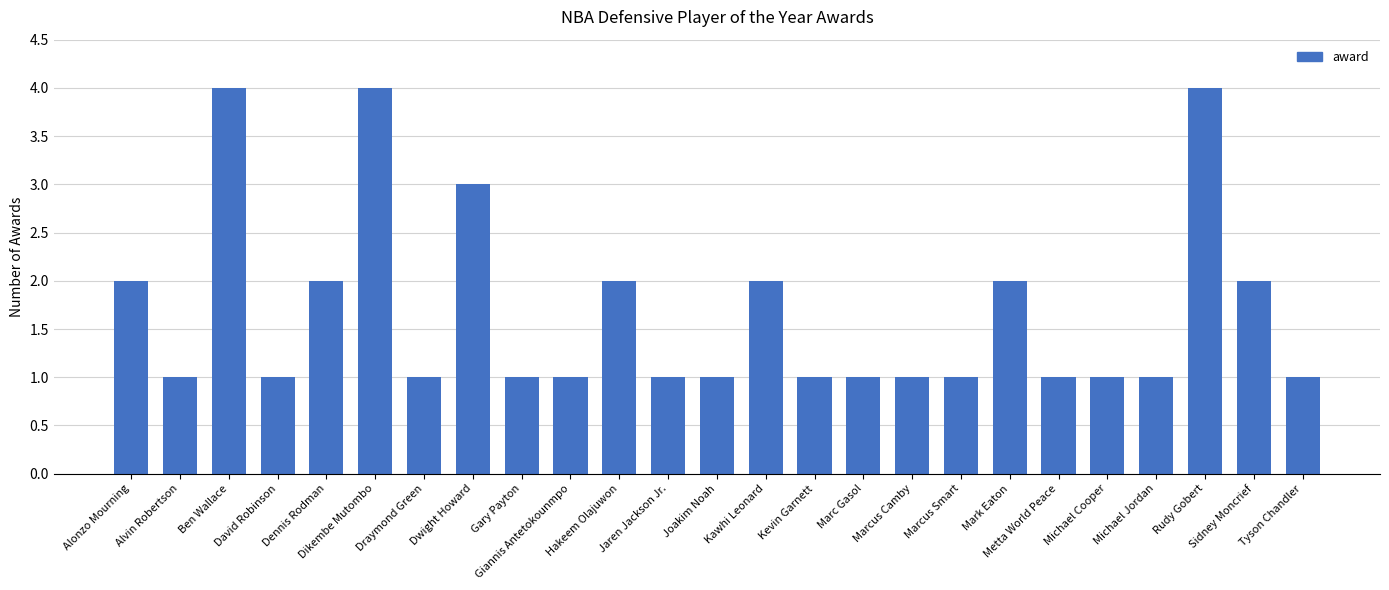

What is the sum of all values?

42